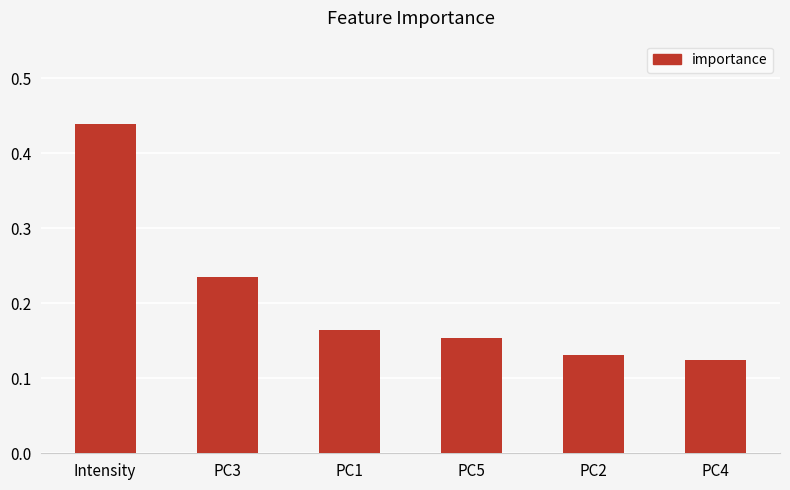

True or false: the data shows 0.3 at PC3.

False